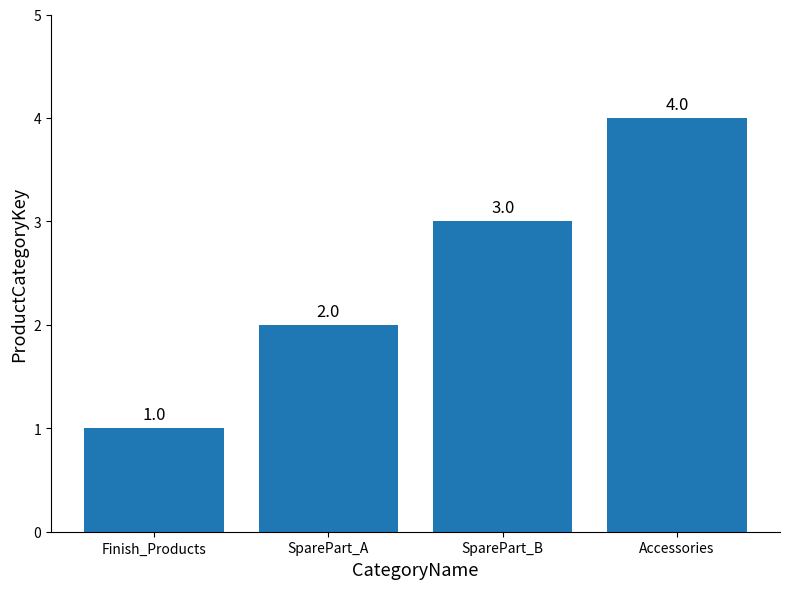

Approximately how many times larger is the value at Accessories compared to Finish_Products?

4.0